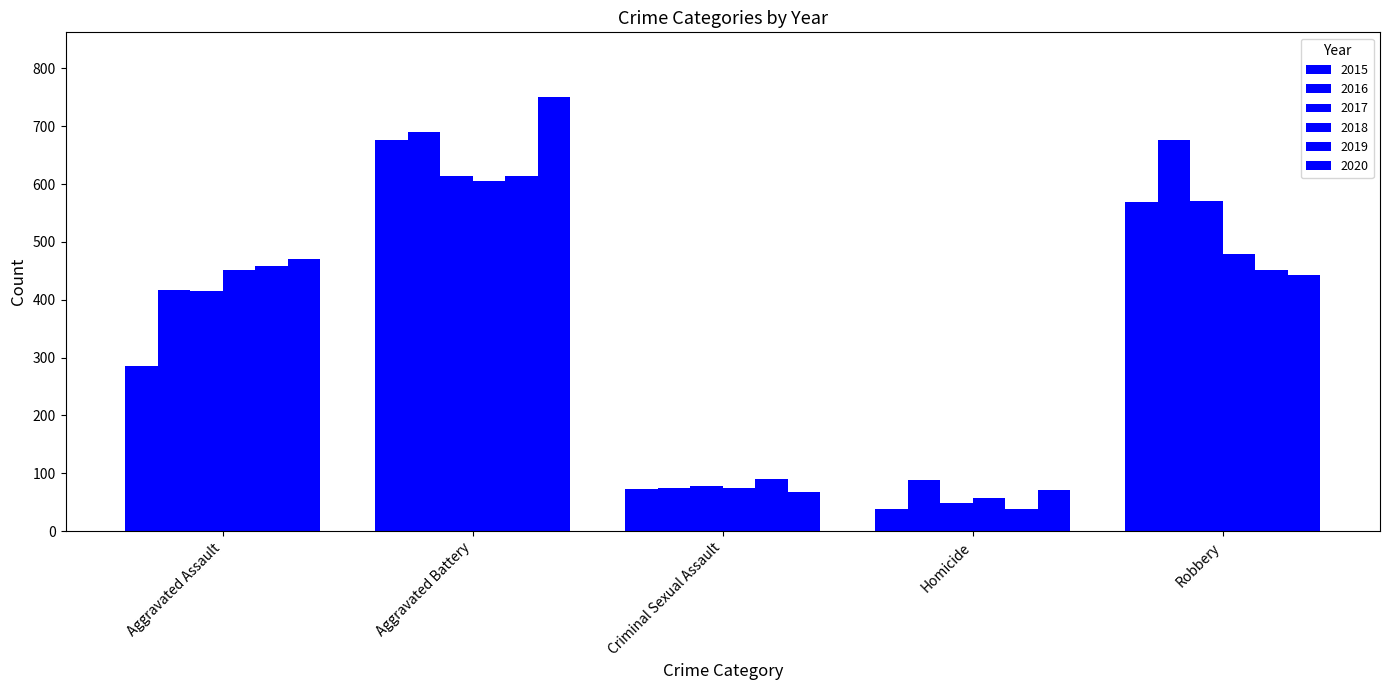

How many values in the 2016 series are below 417?

2